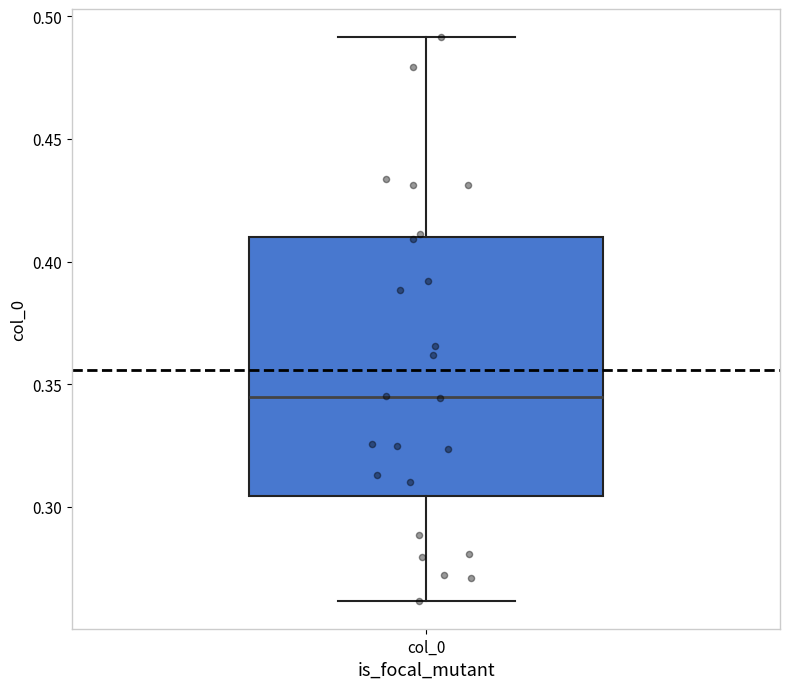

Where does the lower whisker of the box for col_0 end on the y-axis? The values are not printed on the chart, so give them approximately, as read against the axis.

0.260